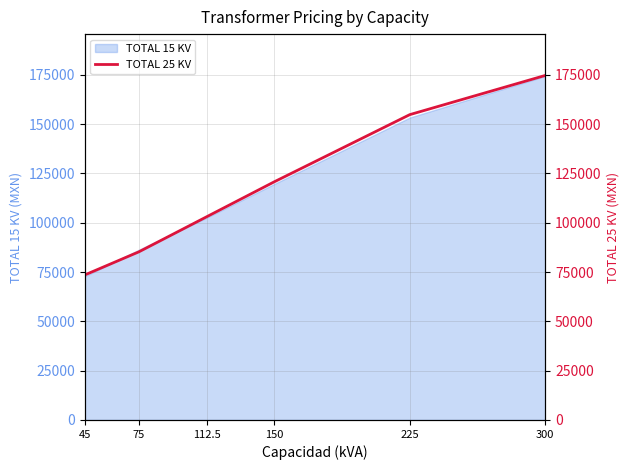

What is the value of the 5th point from the left?

154848.4